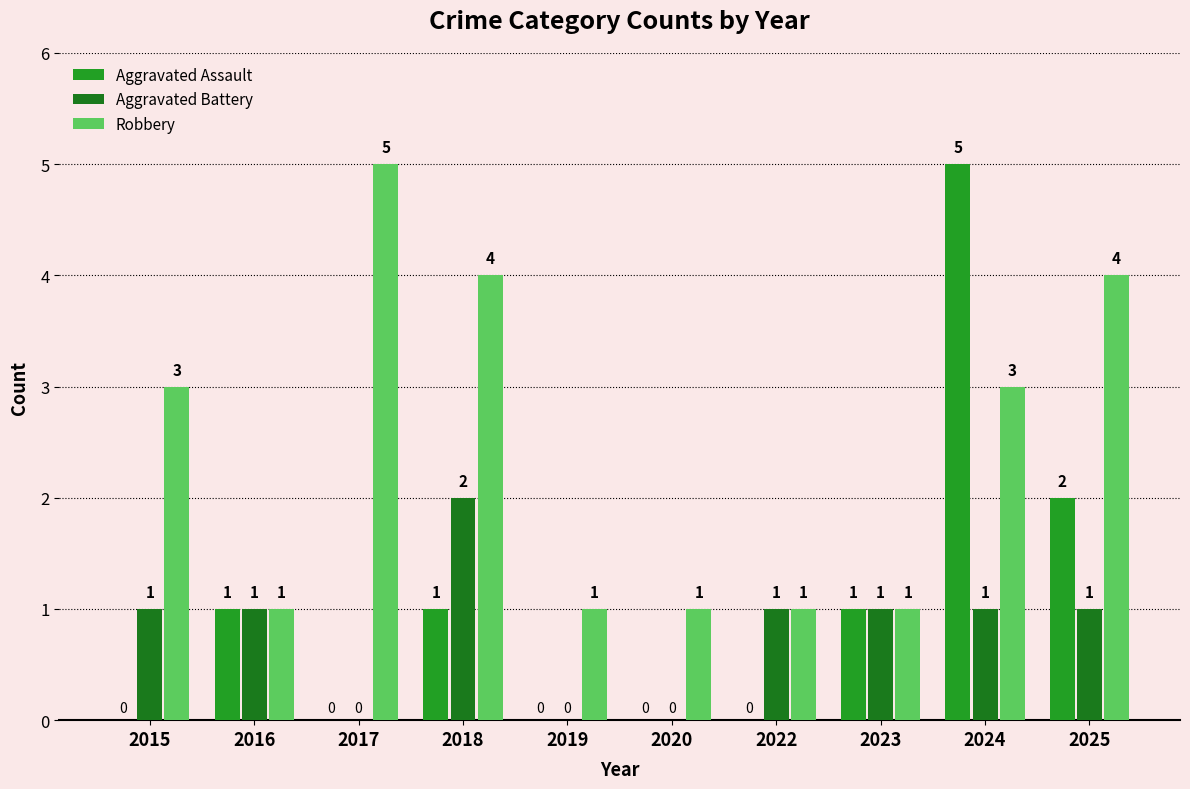

Which series has the largest range (max minus min)?

Aggravated Assault